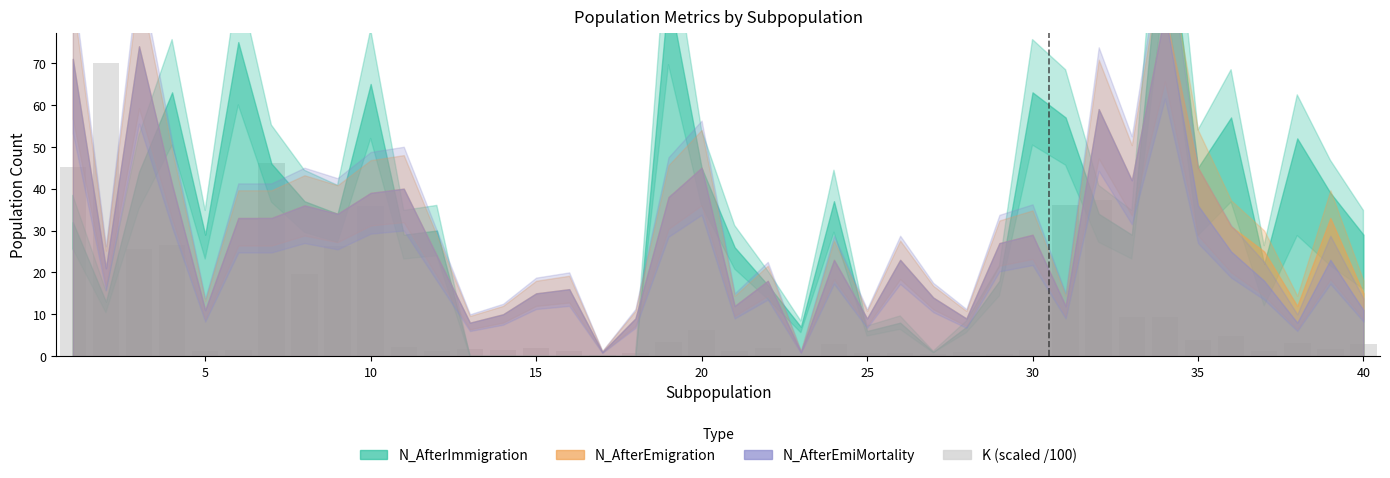

What is the sum of all values?

439.3